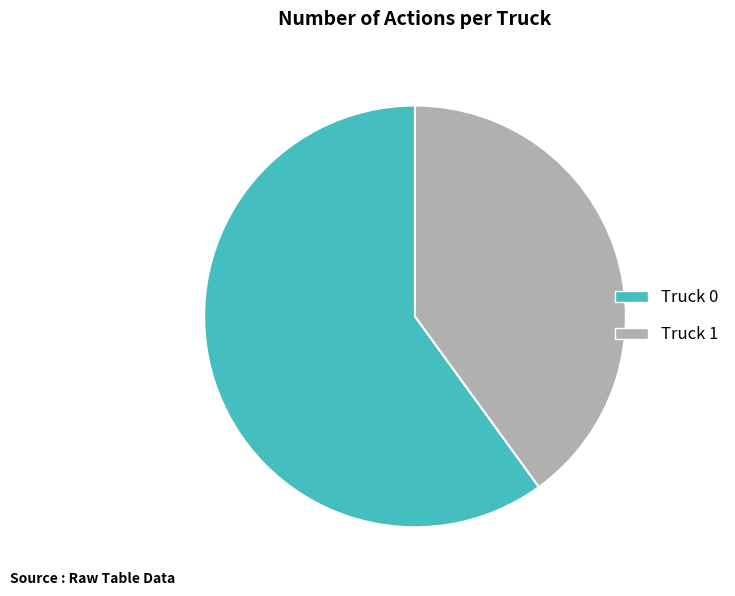

Is there a majority slice in this chart?

Yes